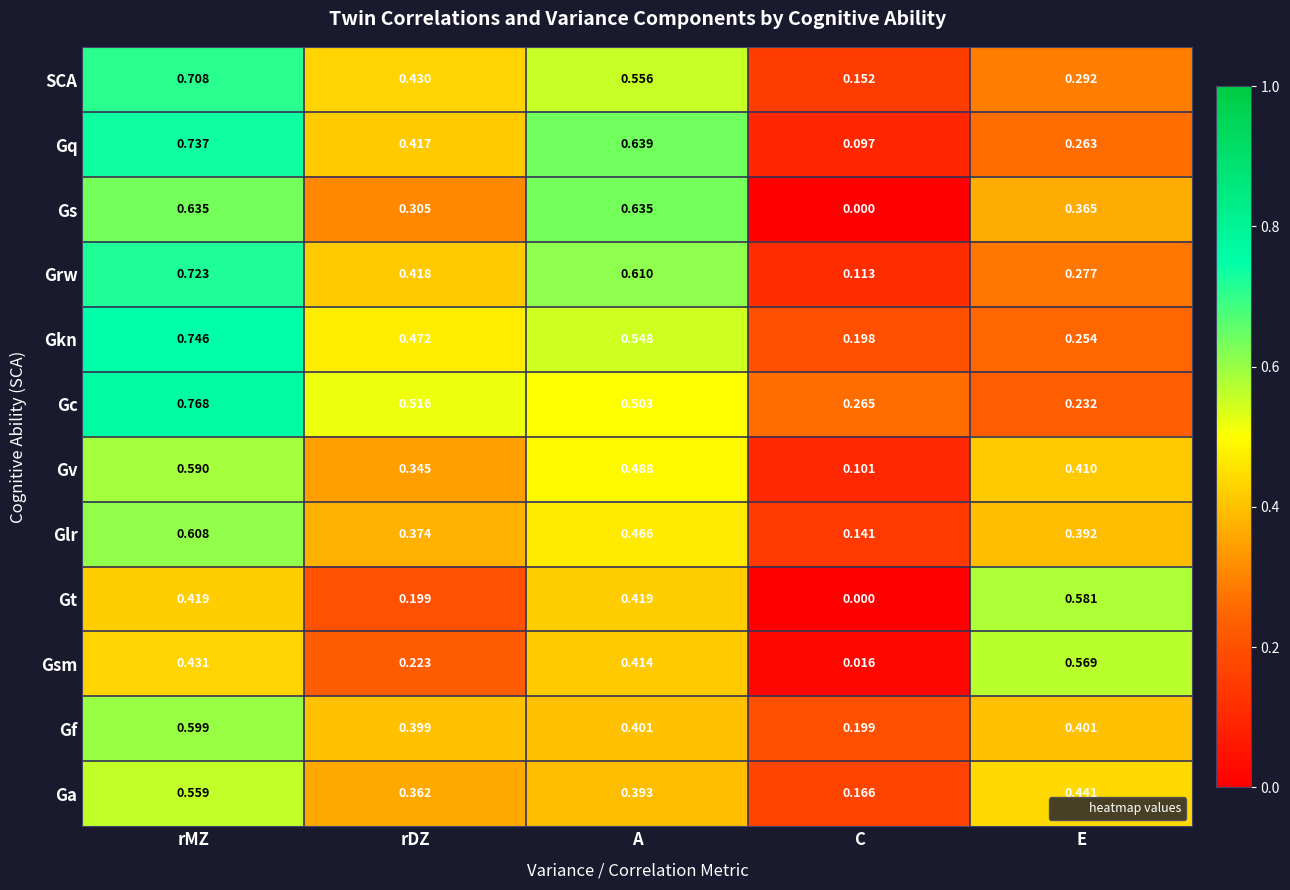

Where is Gc nearest to the value 0?

E